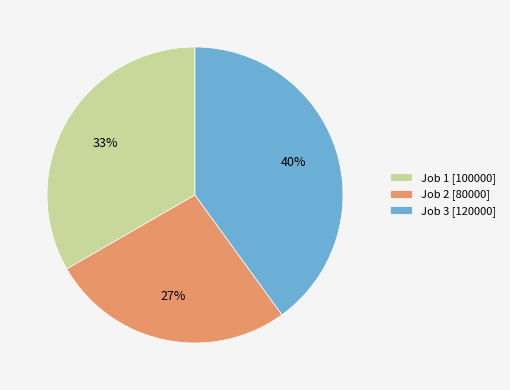

Which has a higher value, Job 3 or Job 1?

Job 3